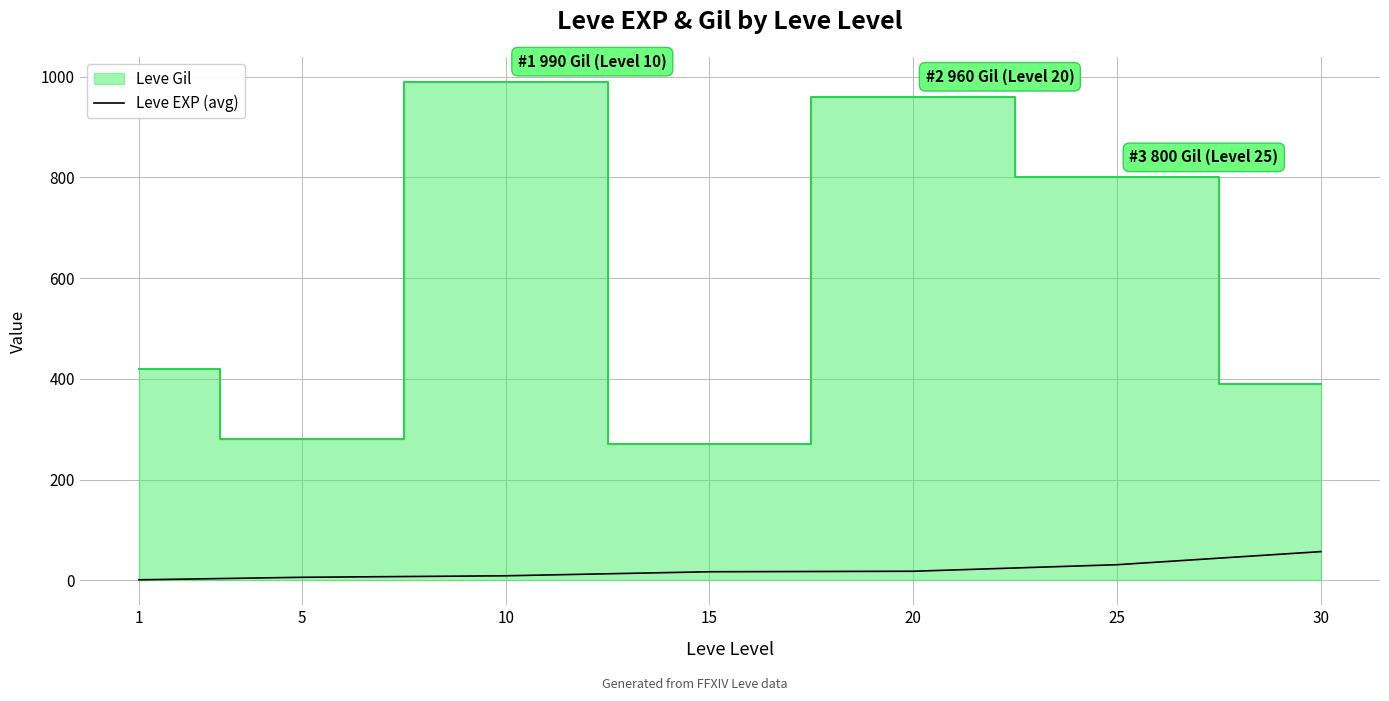

Which has a higher value, 20 or 10?

20